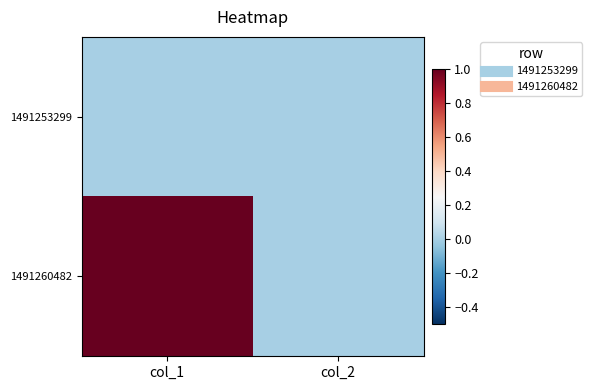

Which has a higher value, col_1 or col_2?

col_1